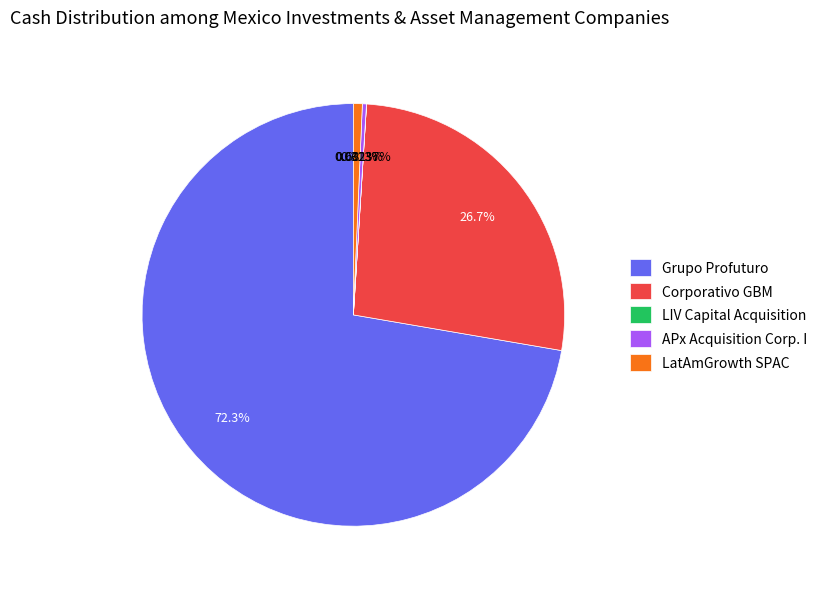

Combined, what portion of the pie is Corporativo GBM and LatAmGrowth SPAC?

27.4%